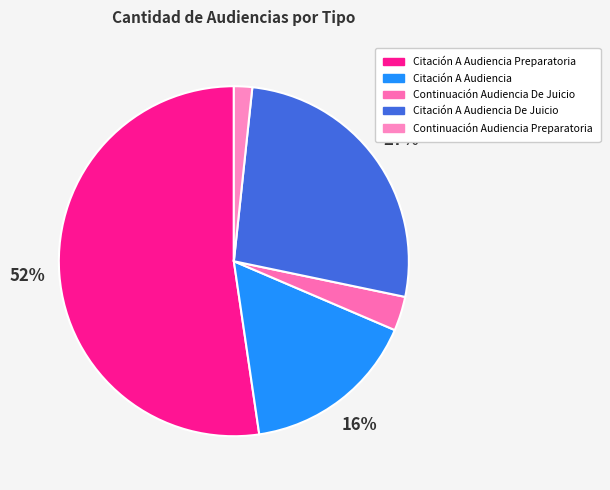

How many segments does this pie chart have?

5